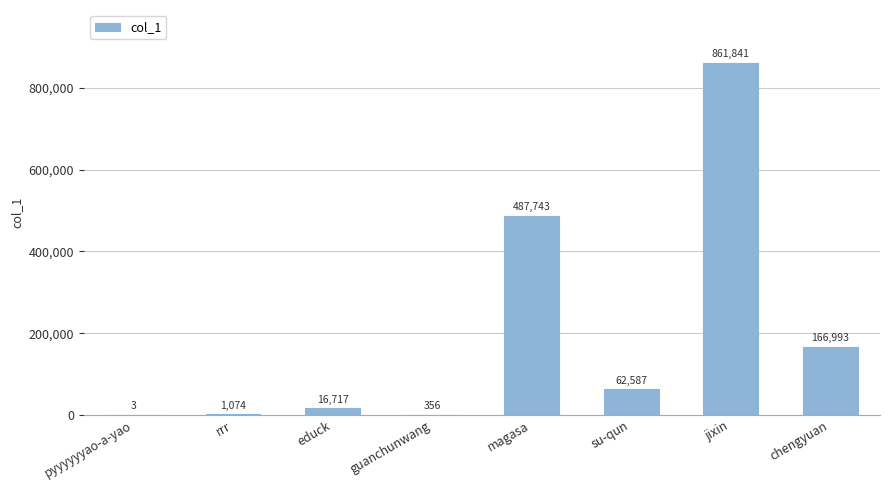

At which category does the chart reach its peak across all series?

jixin